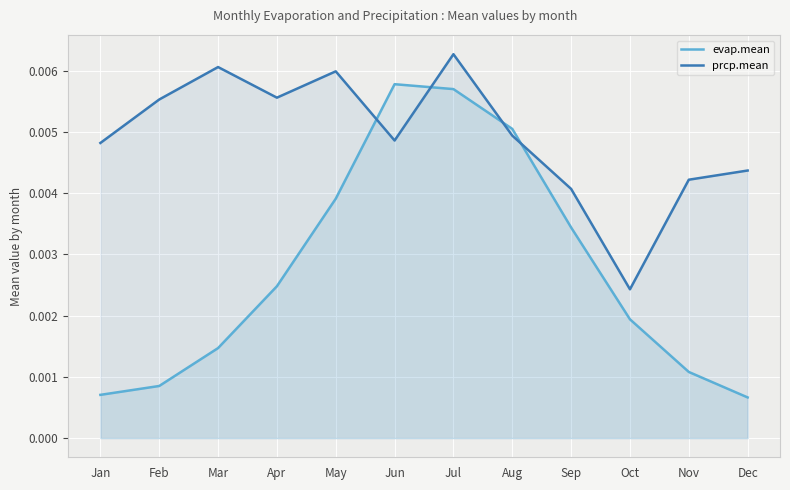

After their last crossing, which series has the higher values: prcp.mean or evap.mean?

prcp.mean